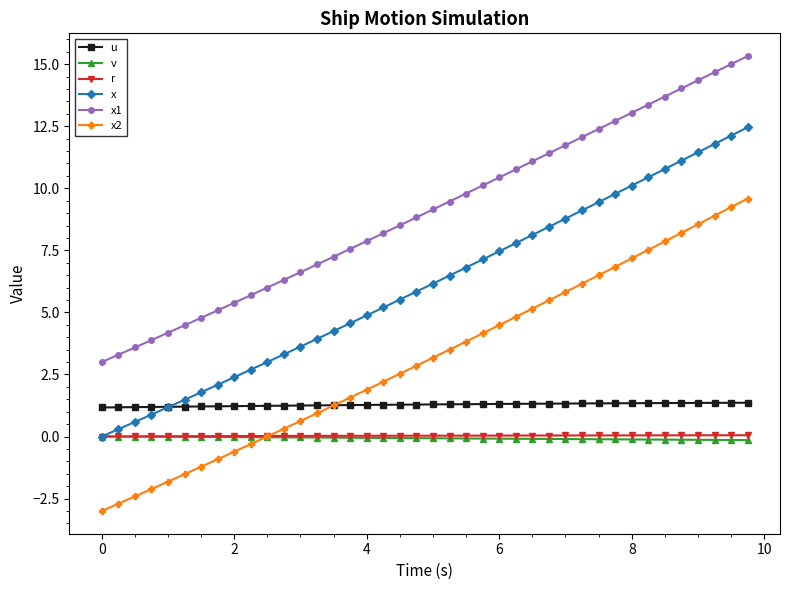

What are all the series names shown in the legend?

u, v, r, x, x1, x2